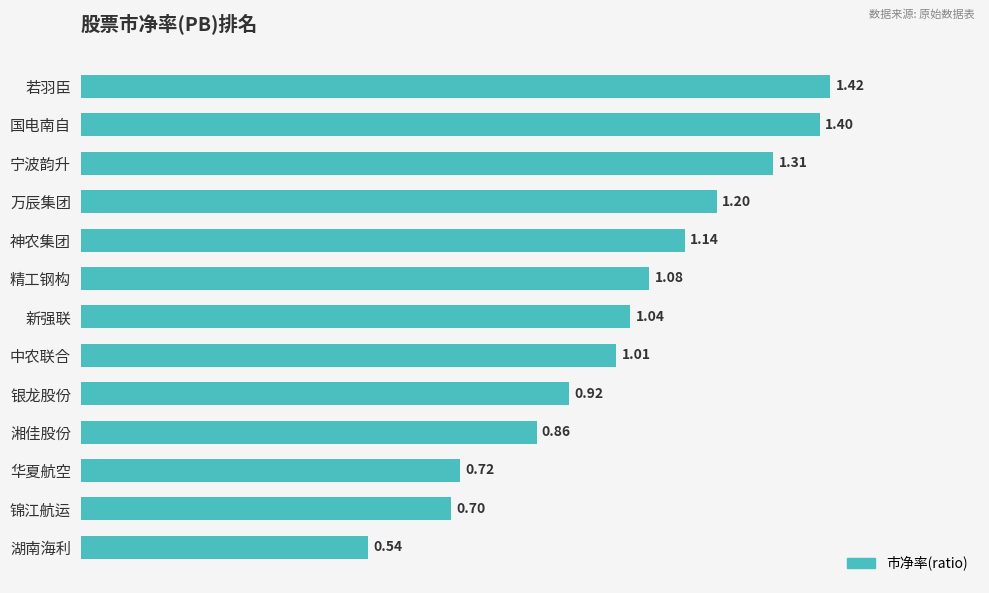

What is the label of the 8th bar from the top?

中农联合